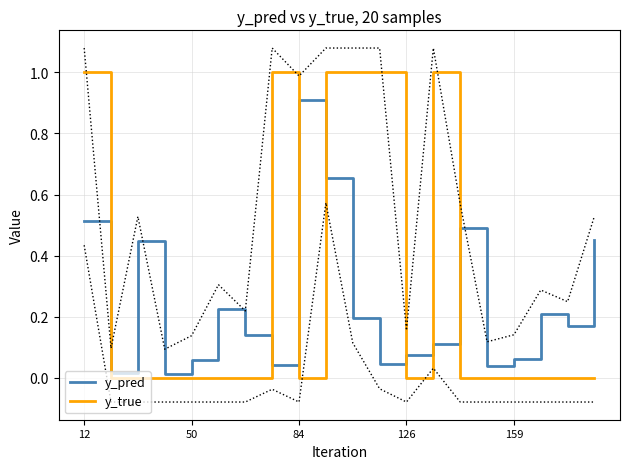

At how many categories does at least one series exceed 0?

20